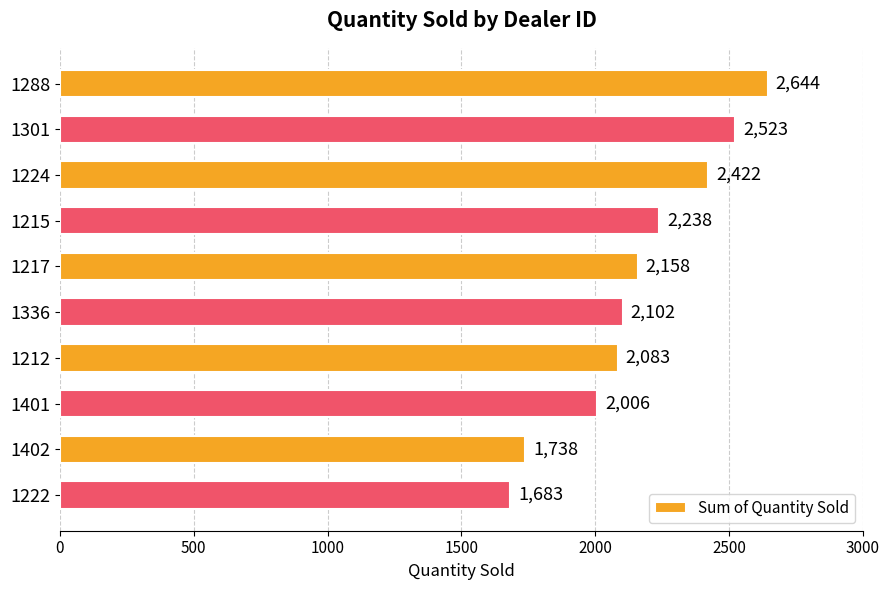

Reading bottom to top, what are all the values shown in this chart?

1683	1738	2006	2083	2102	2158	2238	2422	2523	2644